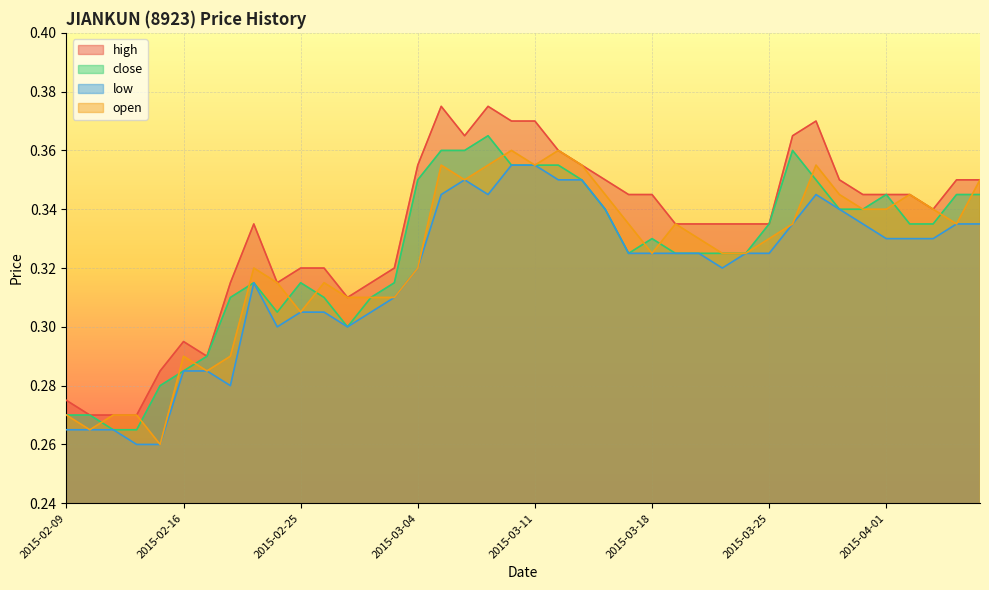

Which series has the widest spread of values?

high